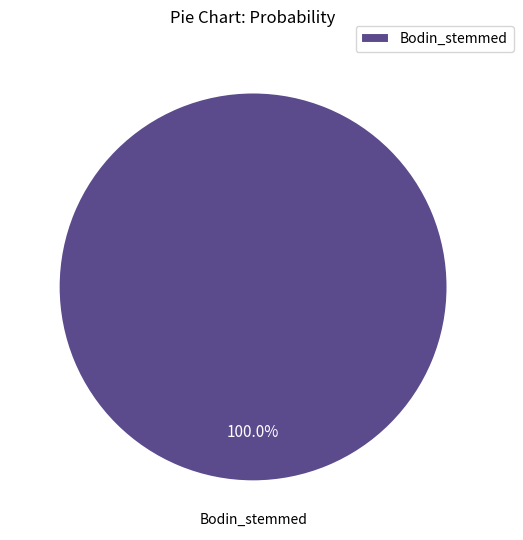

What percentage is the Bodin_stemmed slice, to the nearest percent?

100%